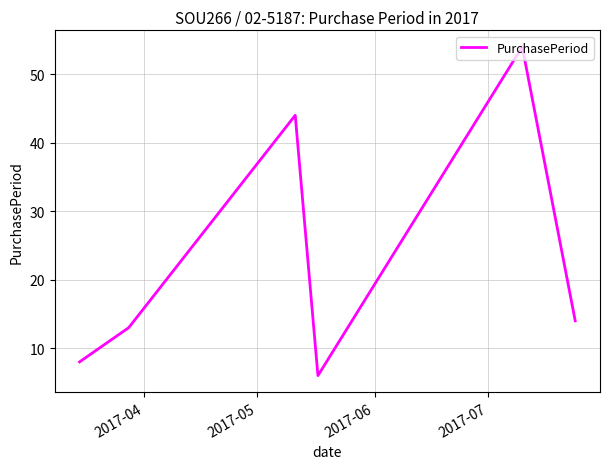

What is the minimum value shown in the chart?

6